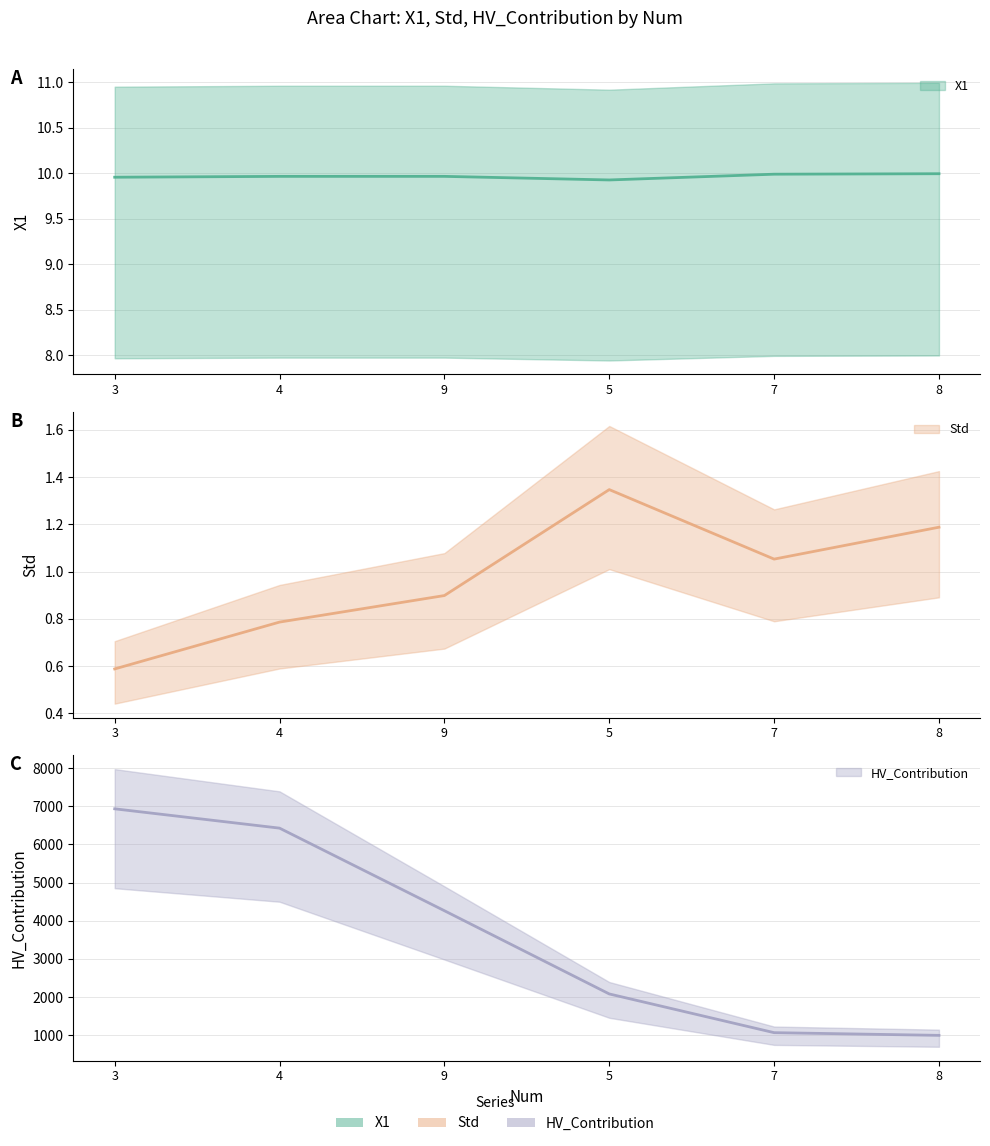

True or false: Std has more than 0 points higher than both neighbors.

True